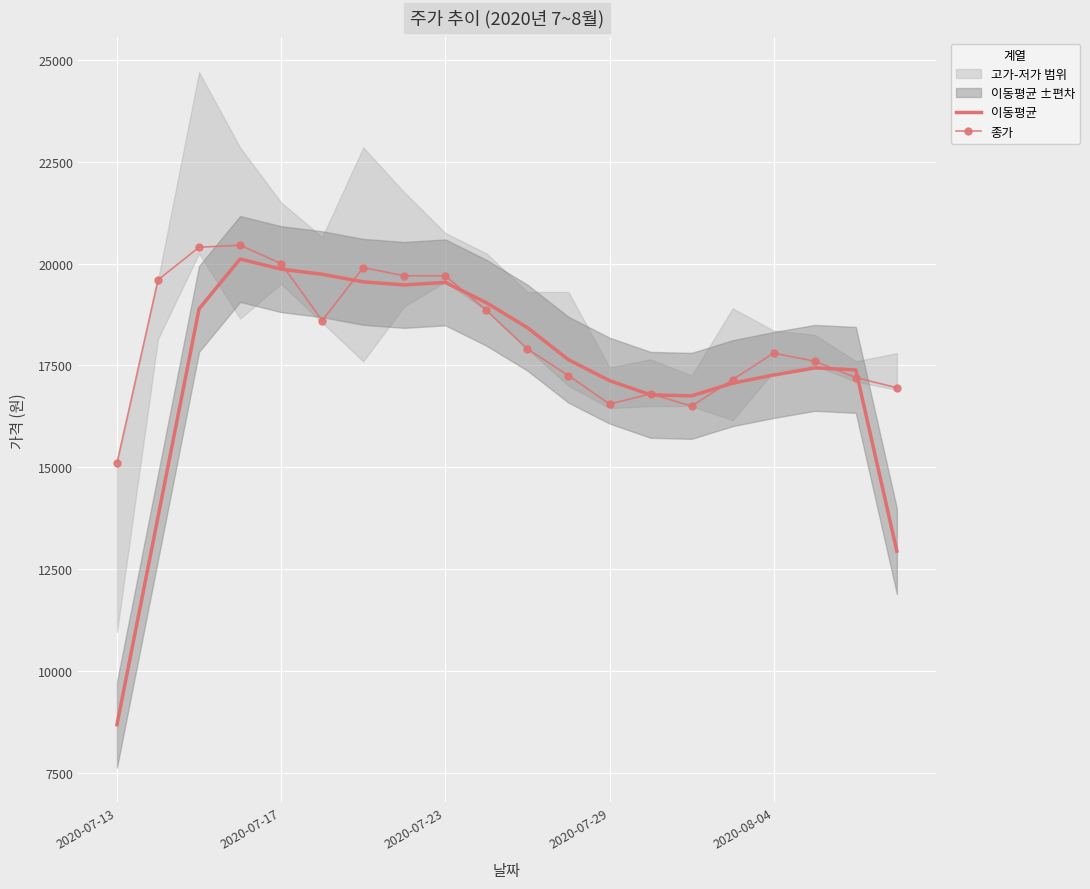

What is the lowest value of the 종가 series?

15100.0